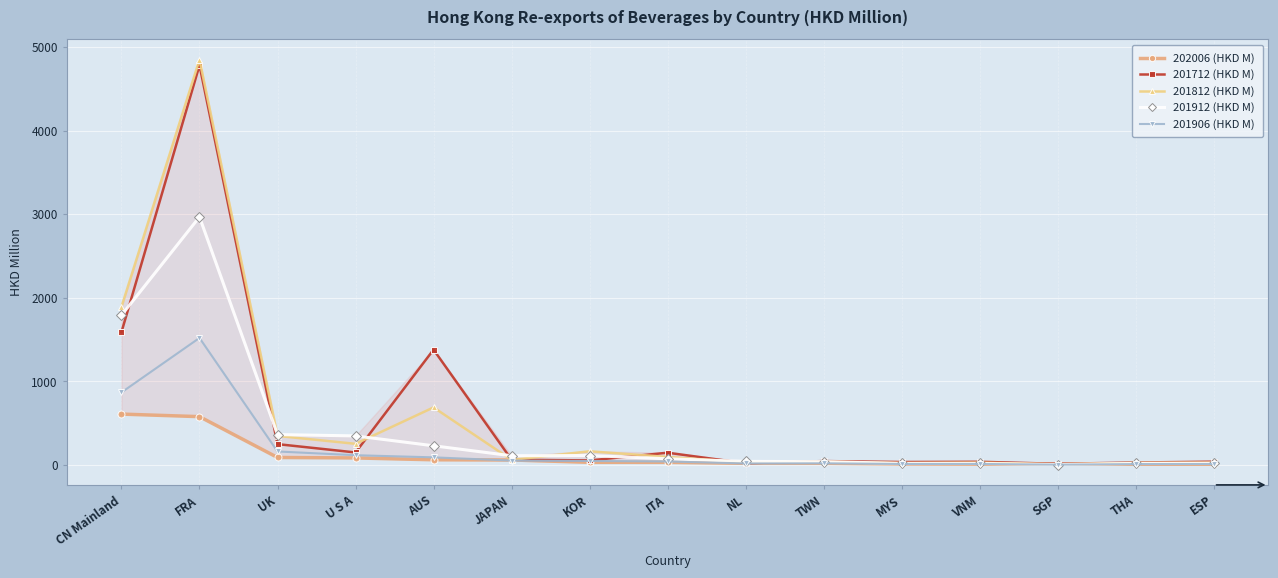

Where does the 201906 (HKD M) series first go above 38?

CN Mainland